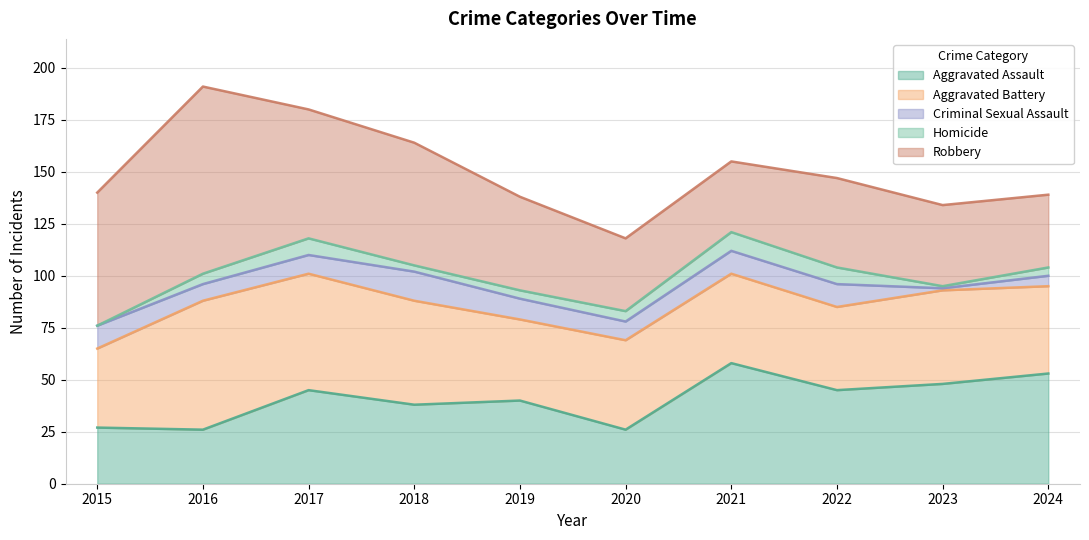

True or false: Aggravated Assault has a value of 34 at 2020.

False